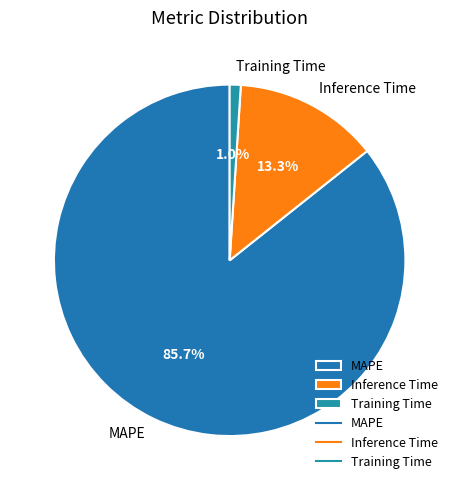

True or false: Training Time accounts for 16% of the total.

False